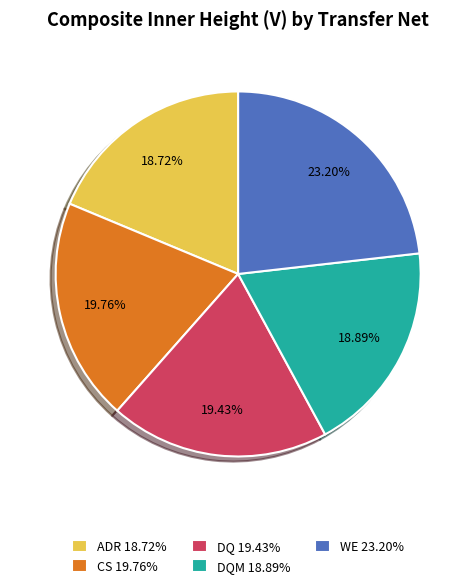

Is DQ 19.43% the majority of the pie?

No